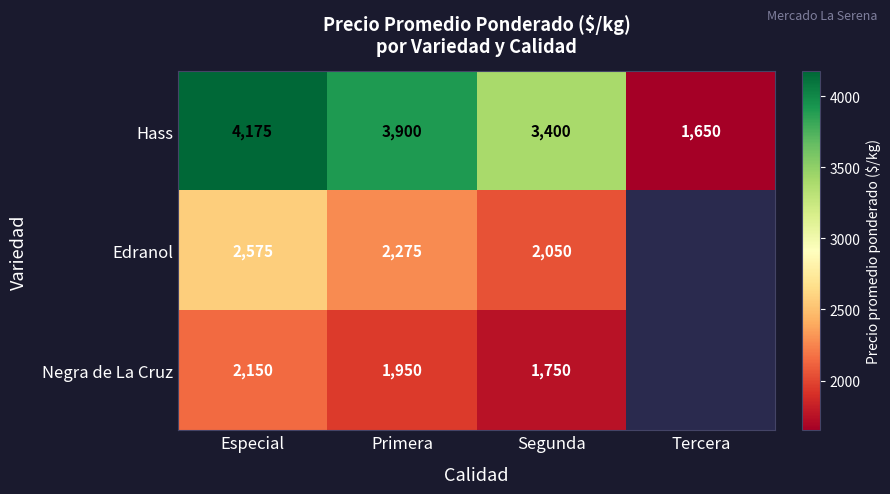

Where does the Hass series first go above 3900?

Especial